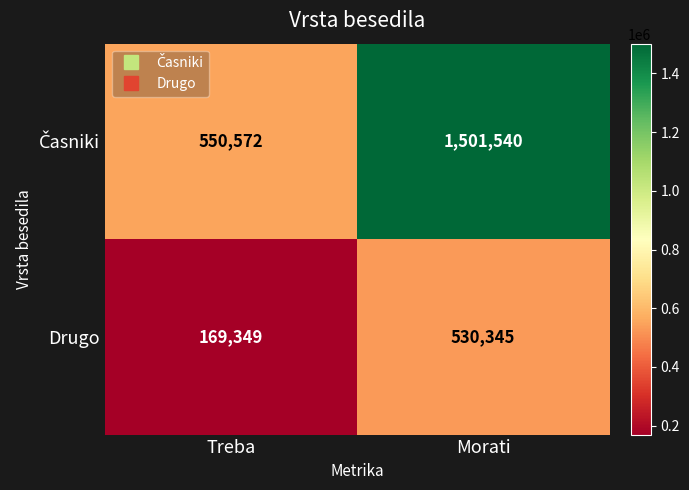

What is the difference between the Drugo values at Morati and Treba?

360996